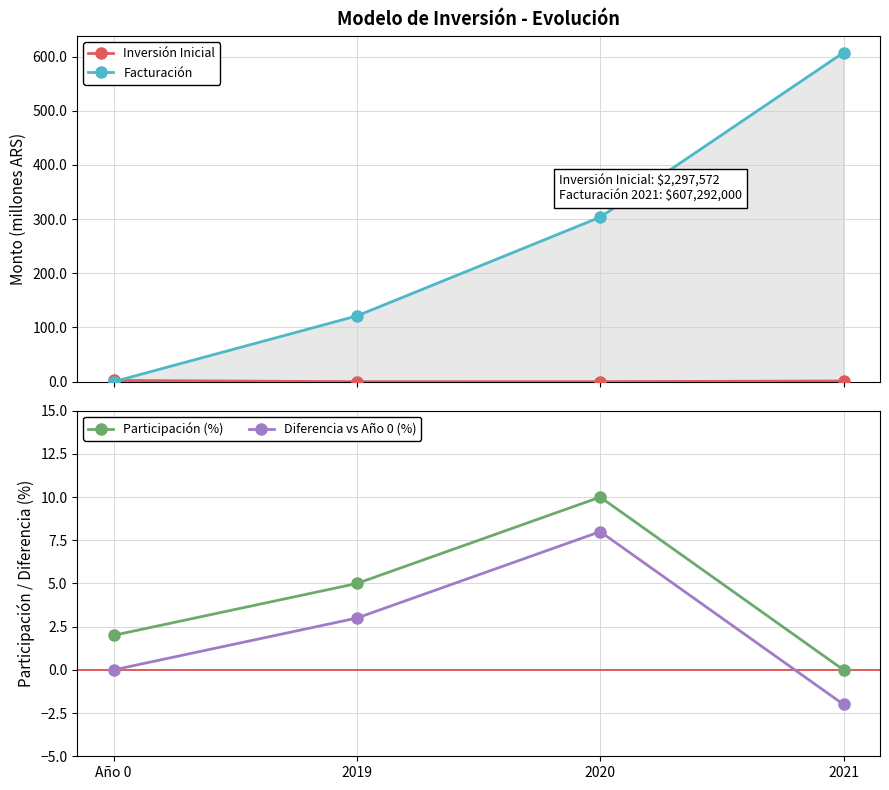

At how many categories does at least one series exceed 56?

3